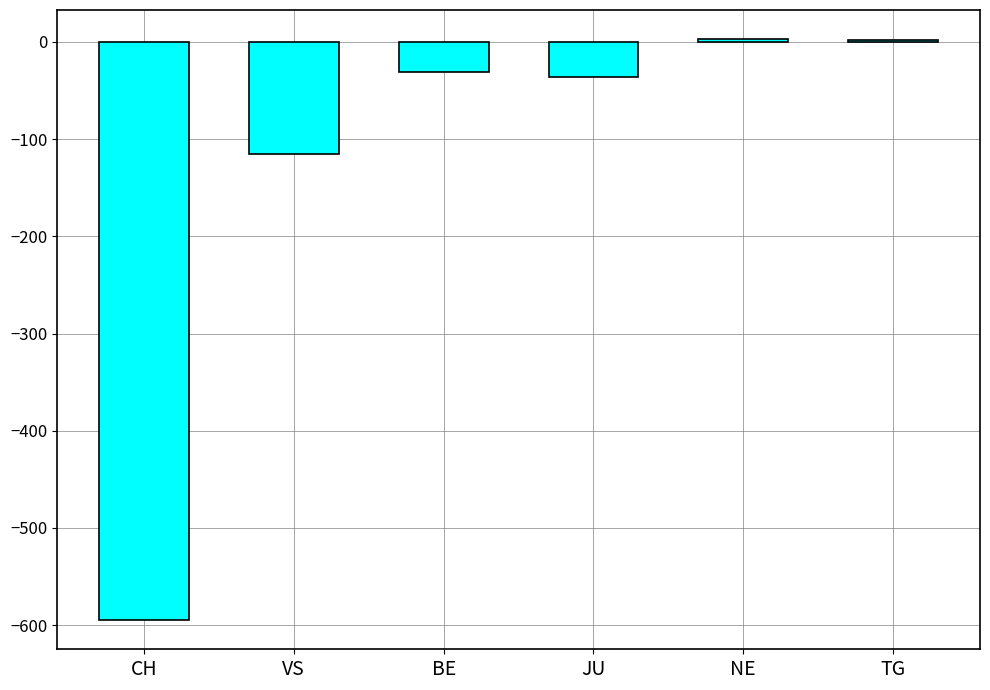

What is the label of the 4th bar from the right?

BE